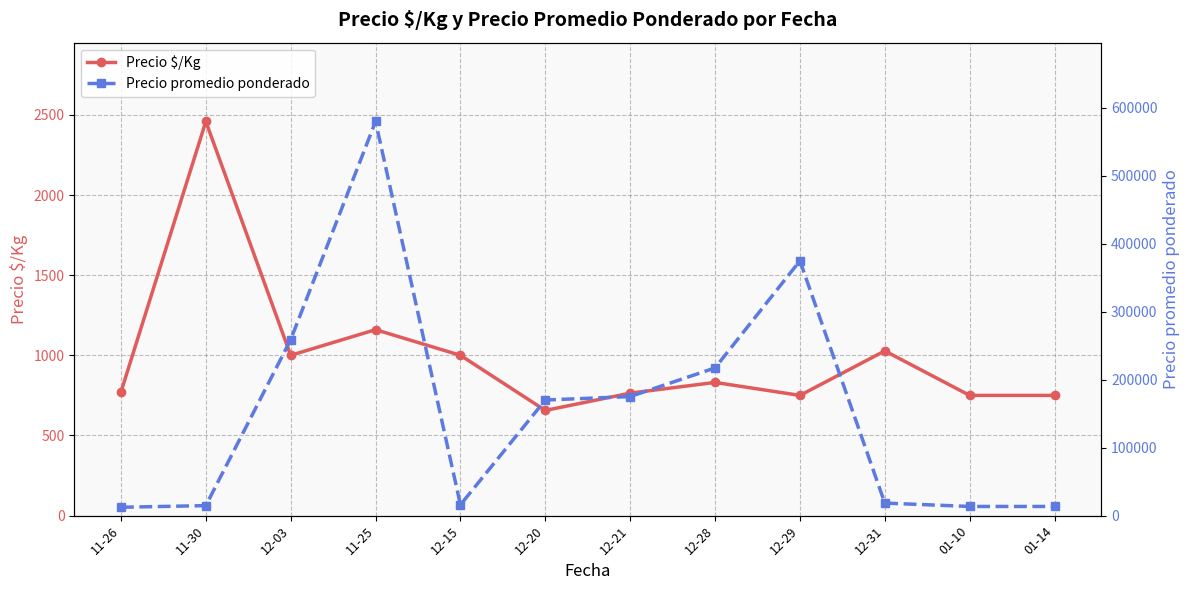

True or false: Precio $/Kg and Precio promedio ponderado intersect in this chart.

False